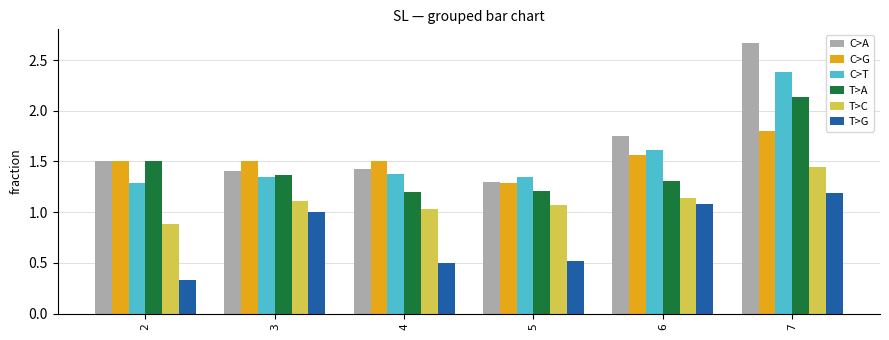

What is the spread (max minus min) of values at 6?

0.7